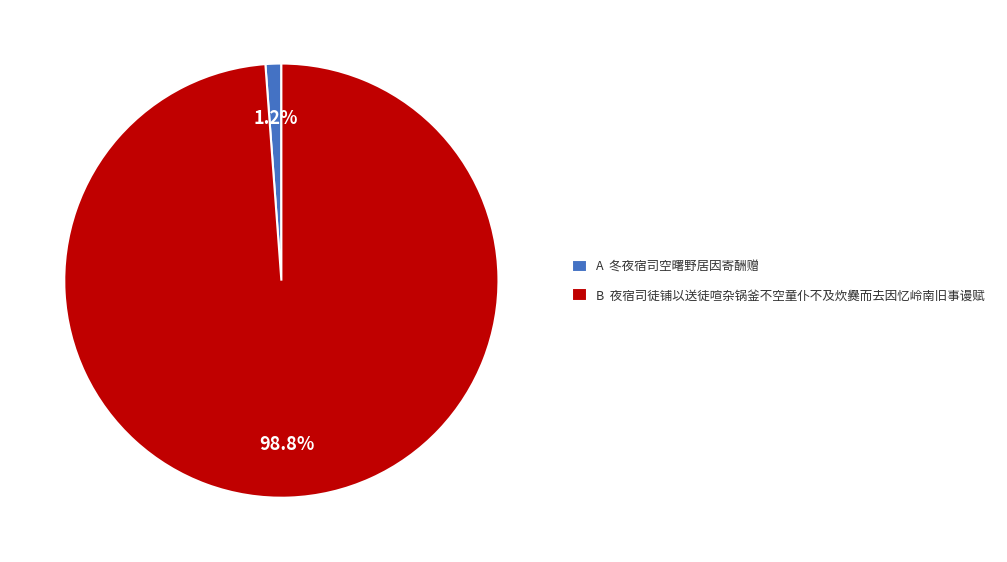

Is there a majority slice in this chart?

Yes